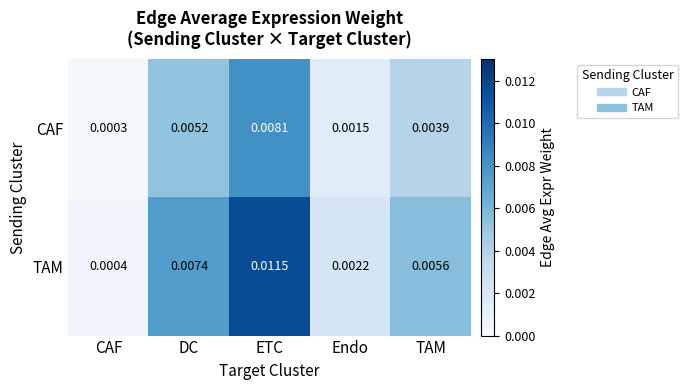

List the series in order of their peak value, lowest first.

CAF, TAM